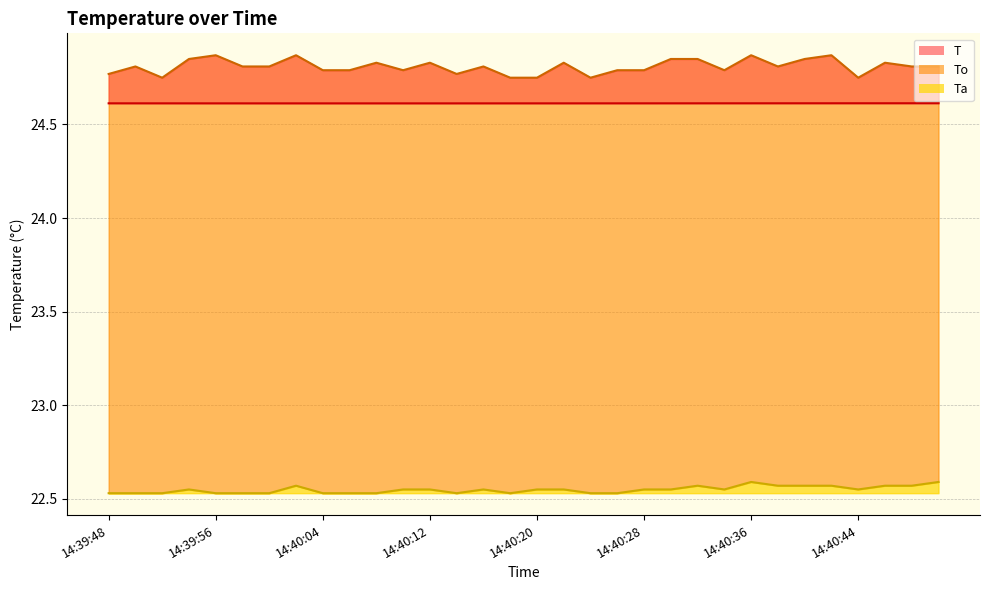

Does the chart have visible grid lines?

Yes